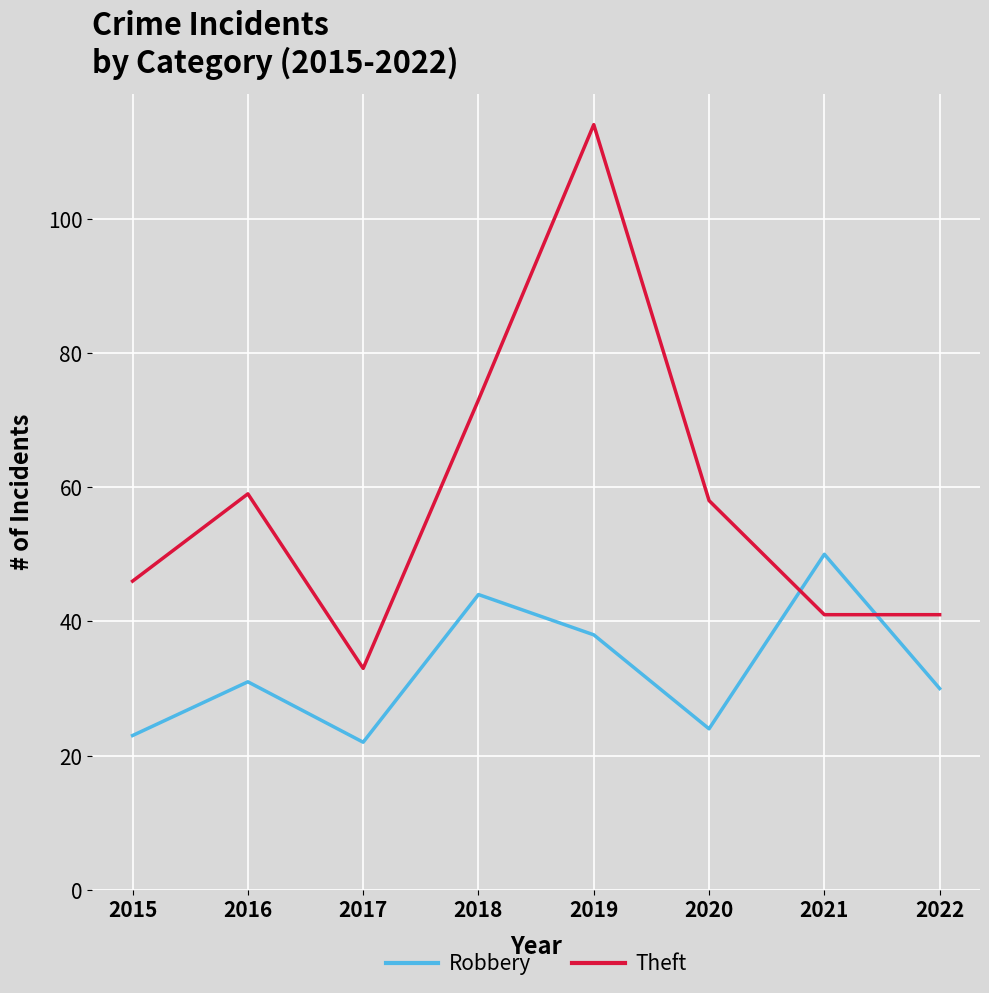

What is the total value across all series at 2022?

71